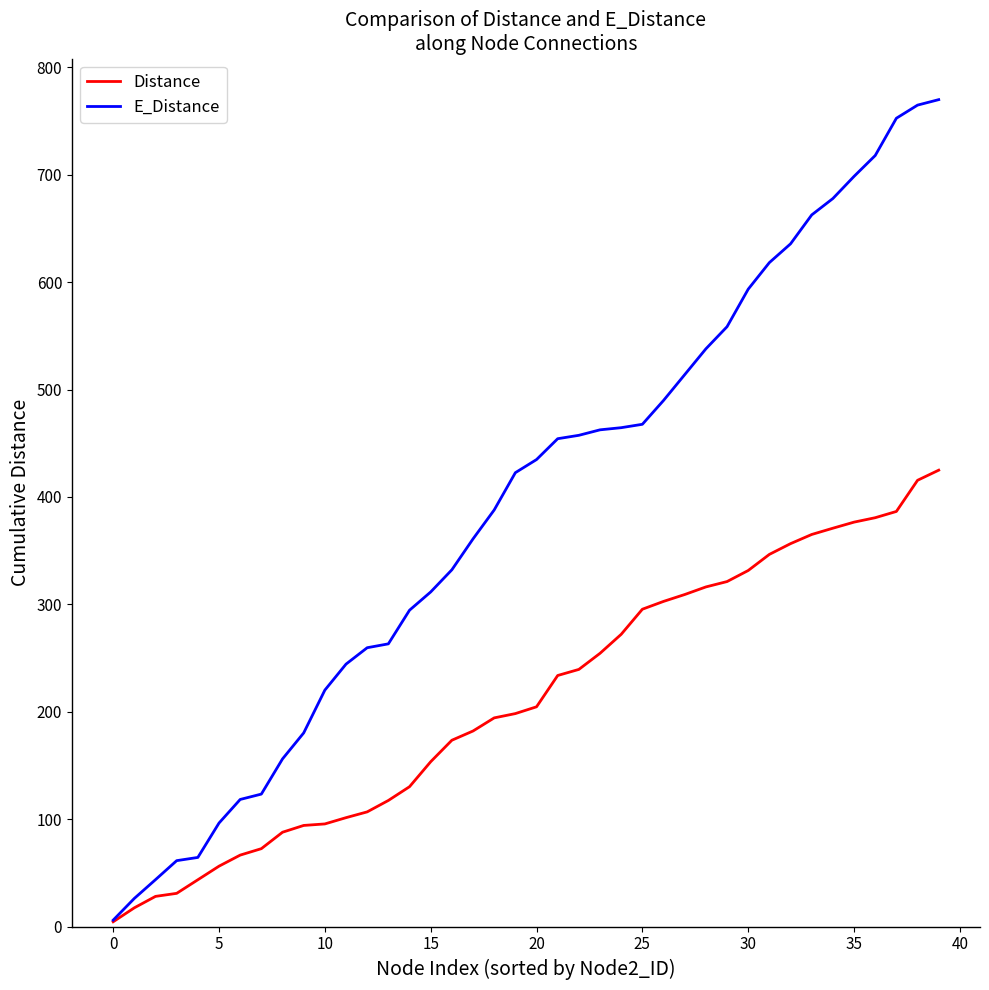

Which series has the largest range (max minus min)?

E_Distance